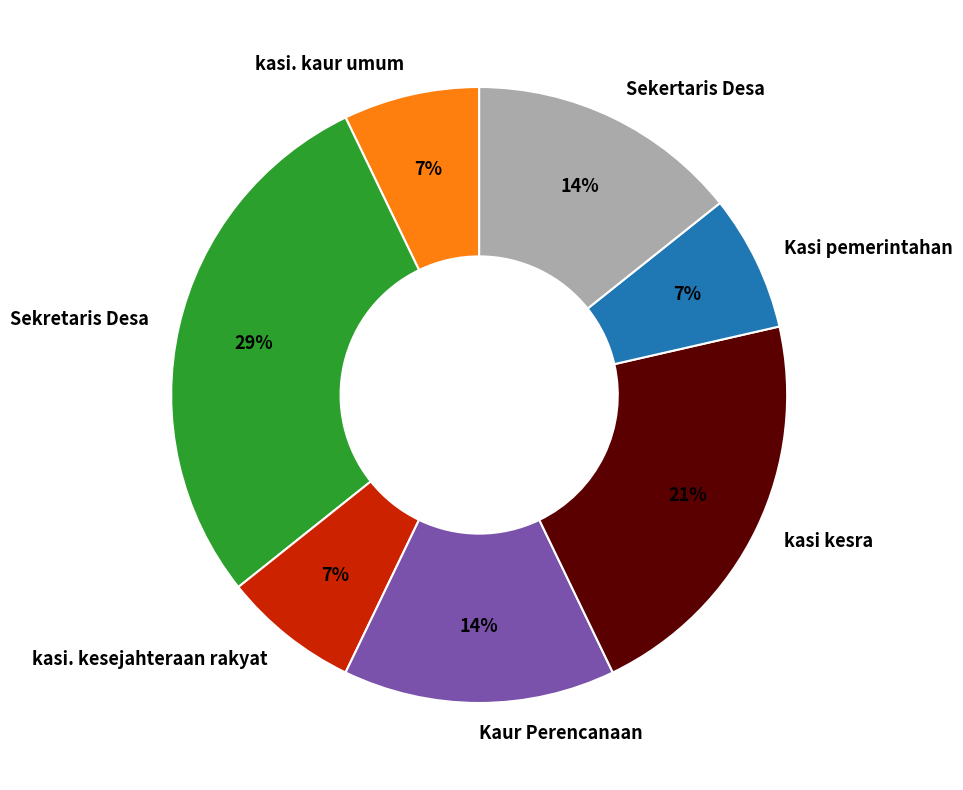

True or false: Sekertaris Desa accounts for 7% of the total.

False